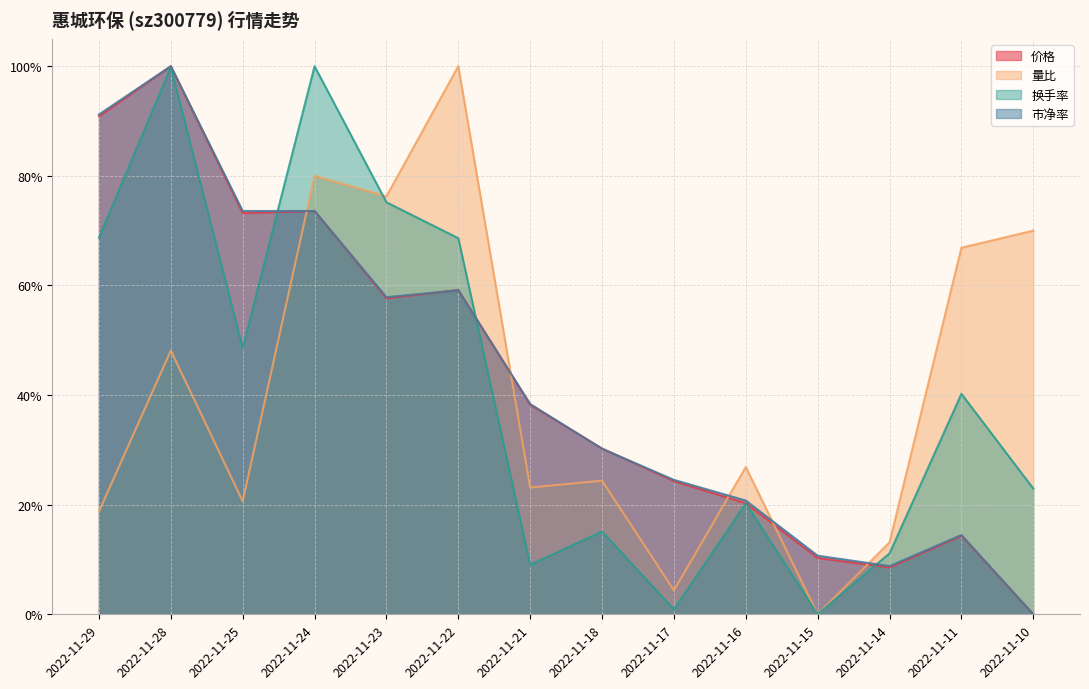

The value of 量比 at 2022-11-16 is 0.3. True or false?

True